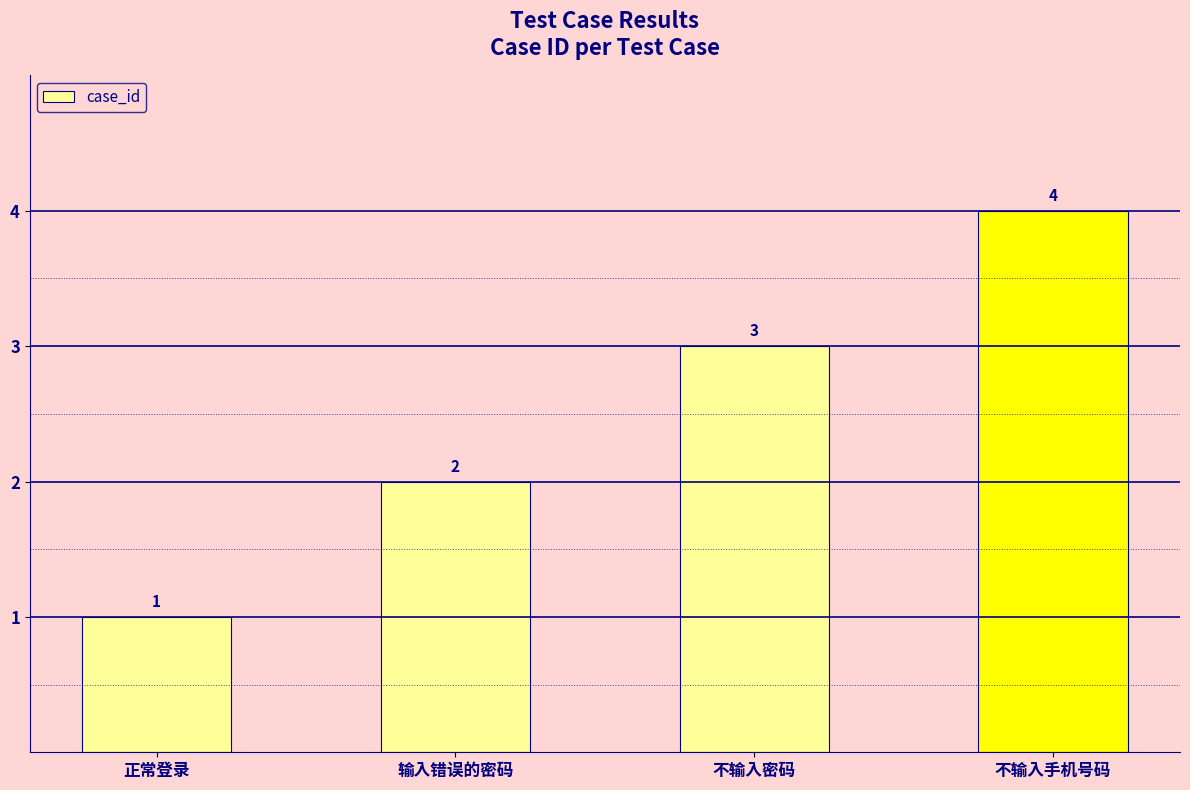

What is the value of the 4th bar from the left?

4